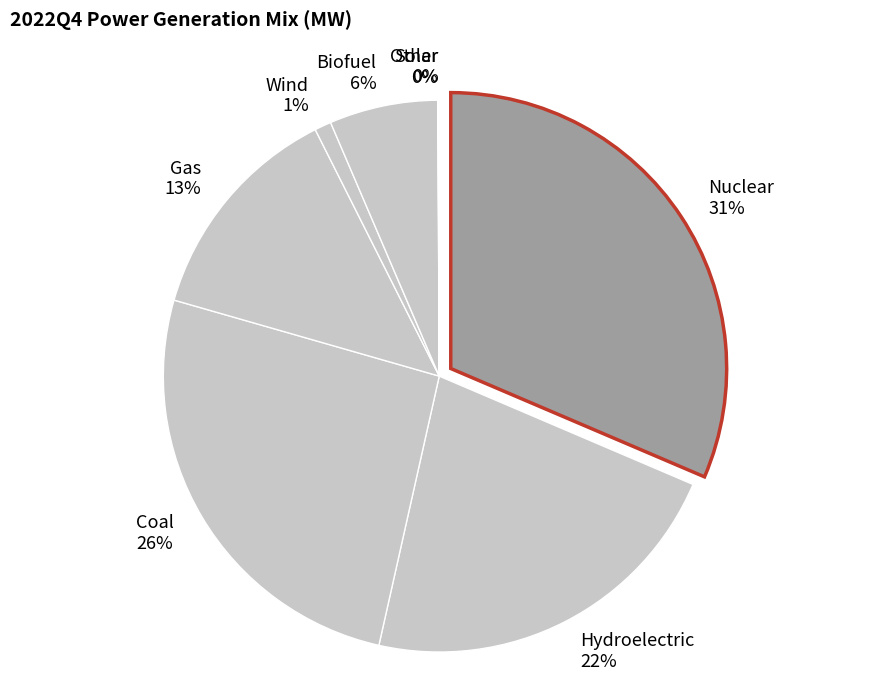

Rank the categories by value from highest to lowest.

Nuclear, Coal, Hydroelectric, Gas, Biofuel, Wind, Other, Solar